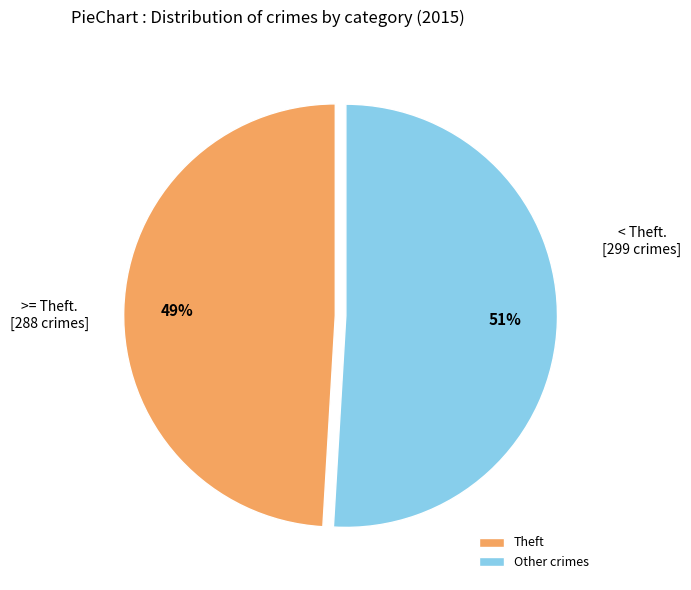

Is it true that Theft is 49% of the pie?

True